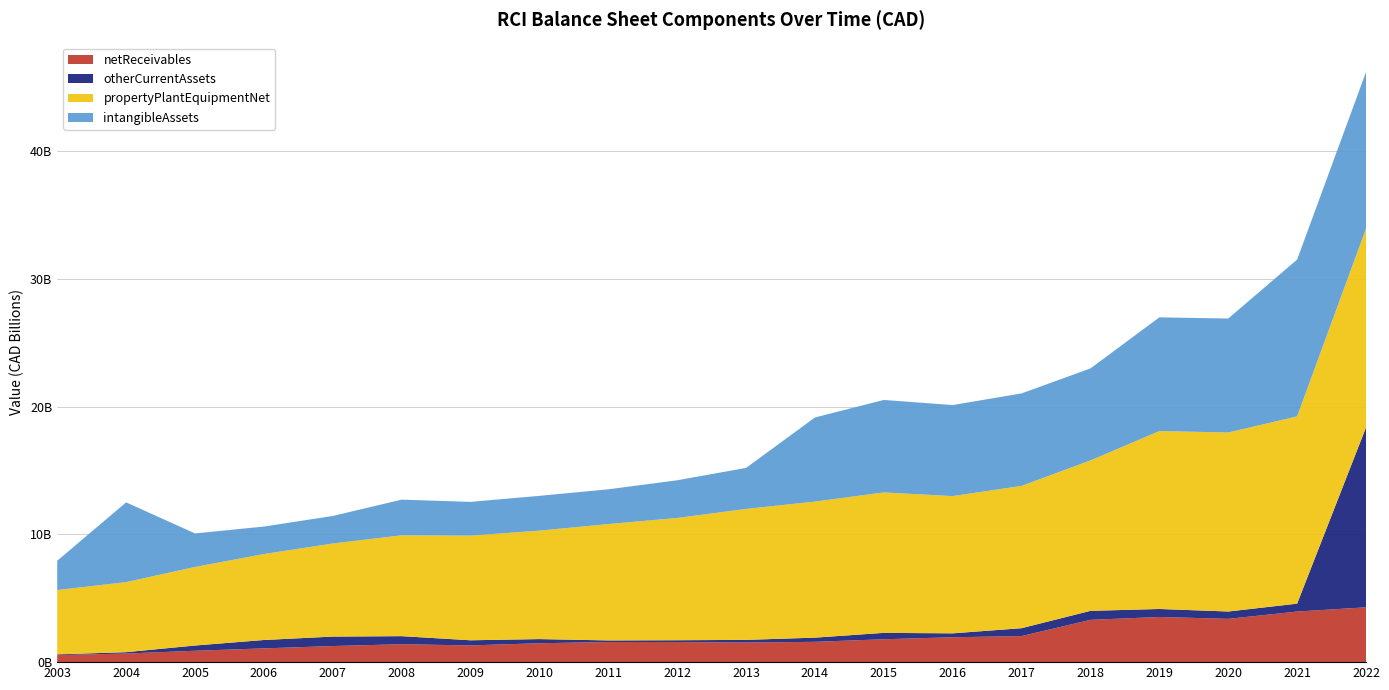

Reading left to right, what are all the values shown in this chart?

netReceivables: 2003=550829576	2004=673935685	2005=890701244	2006=1077000000	2007=1260303903	2008=1403000000	2009=1310000000	2010=1480000000	2011=1574000000	2012=1575000000	2013=1533000000	2014=1591000000	2015=1792000000	2016=1949000000	2017=2041000000	2018=3311000000	2019=3538000000	2020=3389000000	2021=3962000000	2022=4295000000
otherCurrentAssets: 2003=57811413	2004=105928725	2005=410995465	2006=657000000	2007=740887873	2008=632000000	2009=402000000	2010=326000000	2011=126000000	2012=140000000	2013=211000000	2014=327000000	2015=501000000	2016=306000000	2017=618000000	2018=706000000	2019=625000000	2020=577000000	2021=617000000	2022=14087000000
propertyPlantEquipmentNet: 2003=5039304393	2004=5486837053	2005=6151525759	2006=6732000000	2007=7288707915	2008=7898000000	2009=8197000000	2010=8493000000	2011=9114000000	2012=9576000000	2013=10255000000	2014=10655000000	2015=10997000000	2016=10749000000	2017=11143000000	2018=11780000000	2019=13934000000	2020=14018000000	2021=14666000000	2022=15574000000
intangibleAssets: 2003=2291854953	2004=6244376050	2005=2627465985	2006=2152000000	2007=2157115900	2008=2792000000	2009=2643000000	2010=2724000000	2011=2721000000	2012=2951000000	2013=3211000000	2014=6588000000	2015=7243000000	2016=7130000000	2017=7244000000	2018=7205000000	2019=8905000000	2020=8926000000	2021=12281000000	2022=12251000000